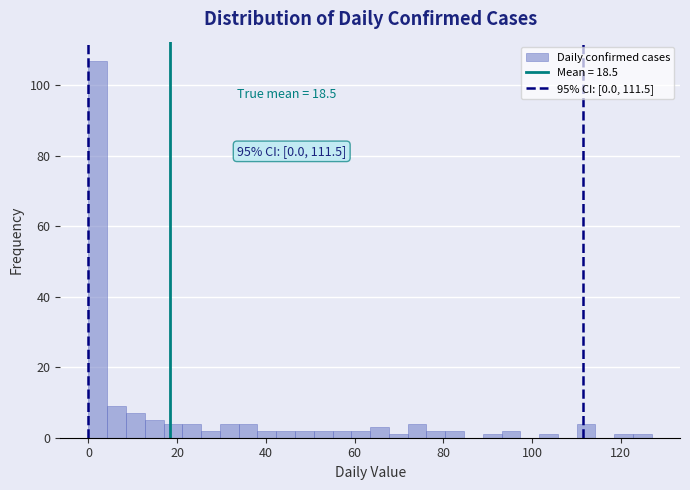

Around what value on the x-axis is the tallest bar? Give the approximate position of its centre, as read against the axis.

2